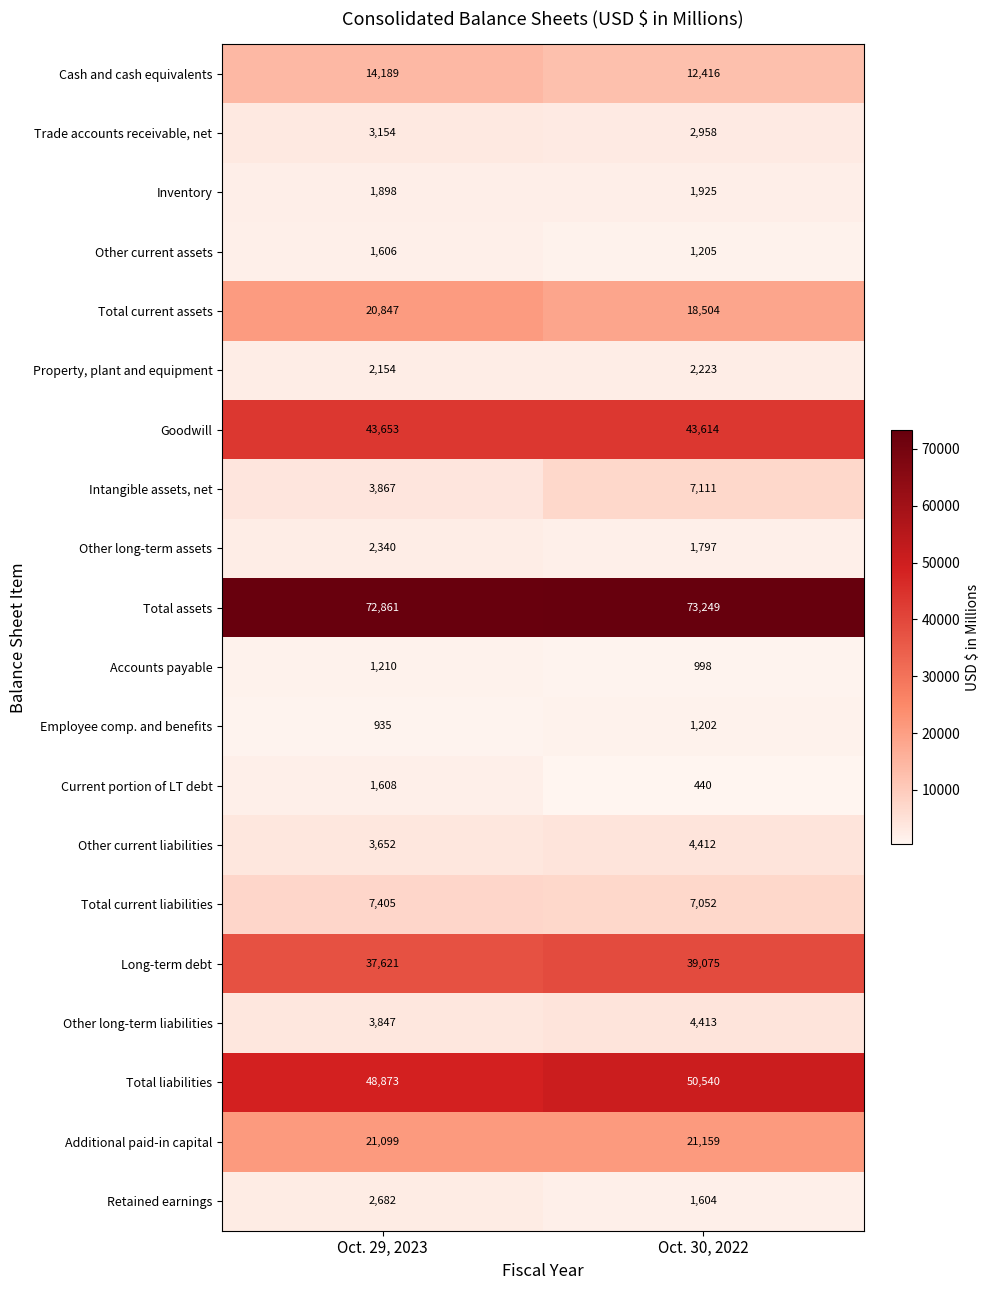

List the labels in order of Total current liabilities value, largest first.

Oct. 29, 2023, Oct. 30, 2022